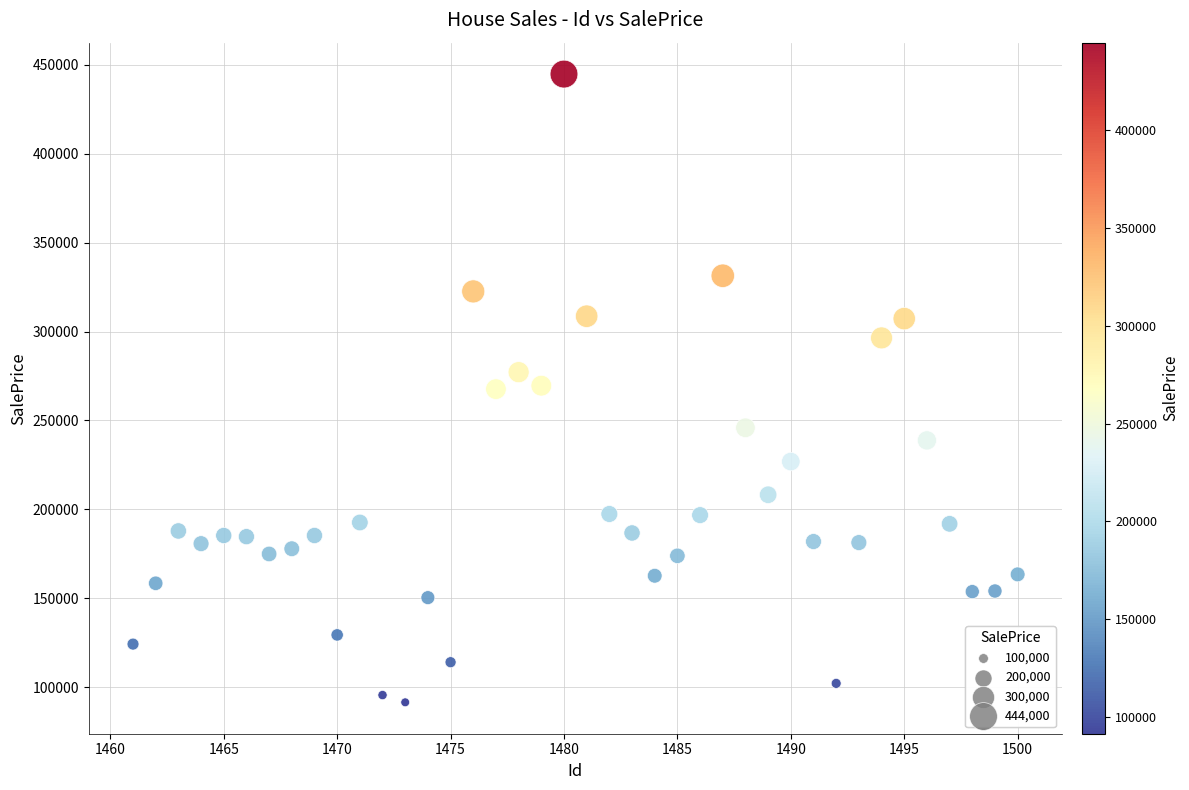

What is the range of X values (max minus min)?

39.0